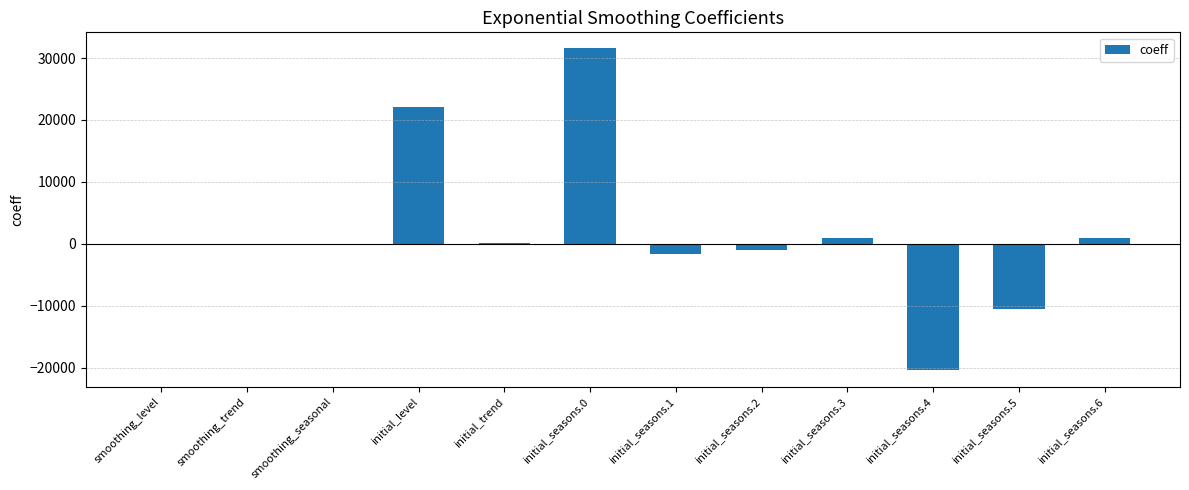

What is the sum of all values?

22328.3